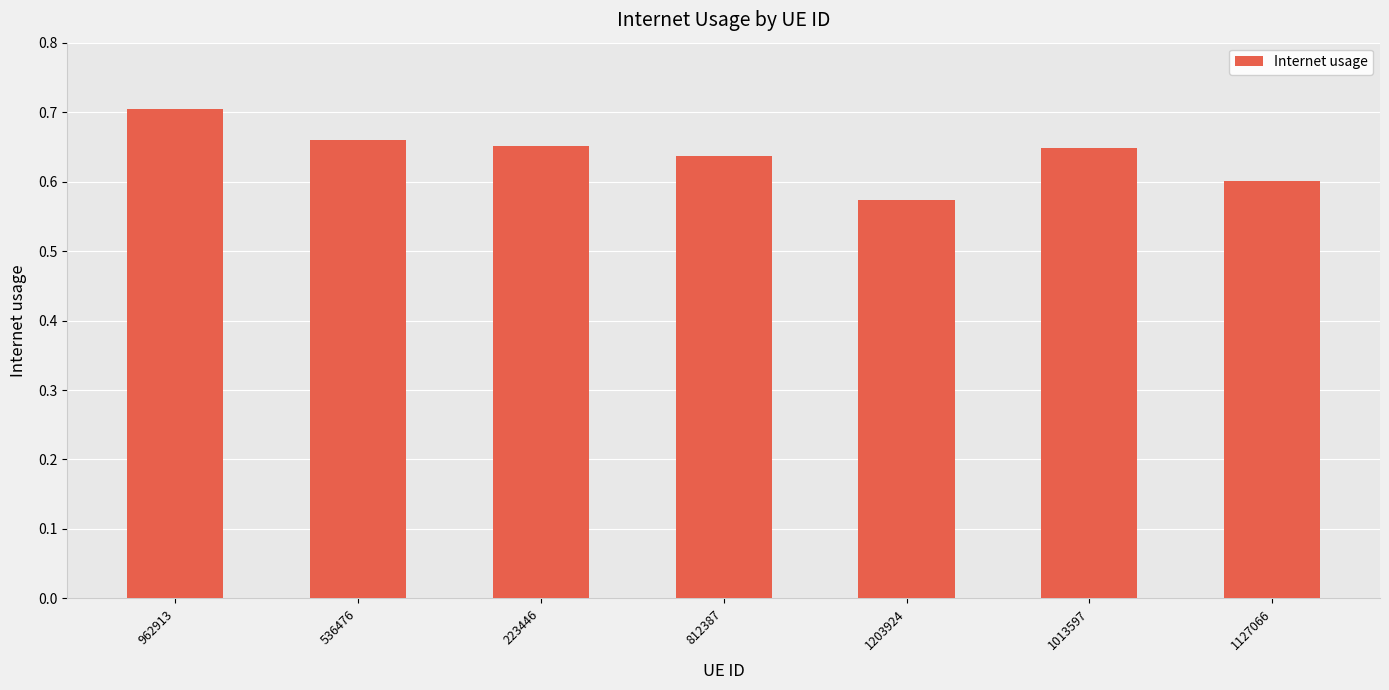

What position from the left is 1203924?

5